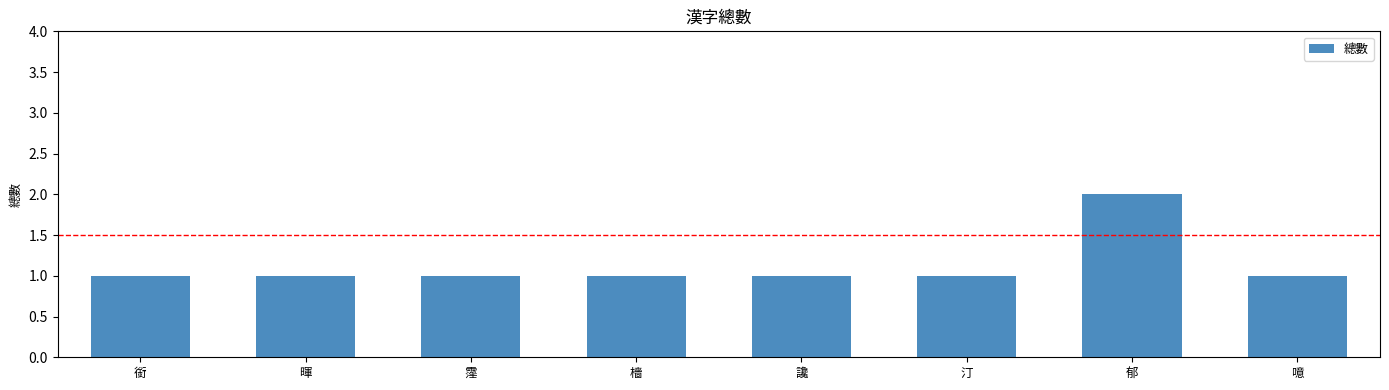

Reading left to right, extract all data points from this chart.

銜=1	暉=1	霪=1	檣=1	讒=1	汀=1	郁=2	噫=1